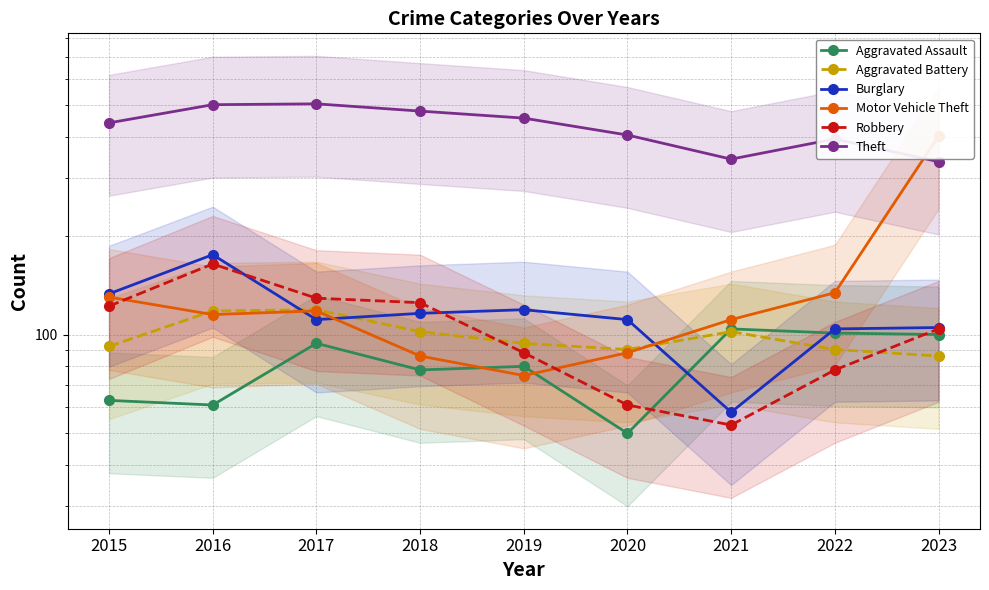

After their last crossing, which series has the higher values: Burglary or Motor Vehicle Theft?

Motor Vehicle Theft